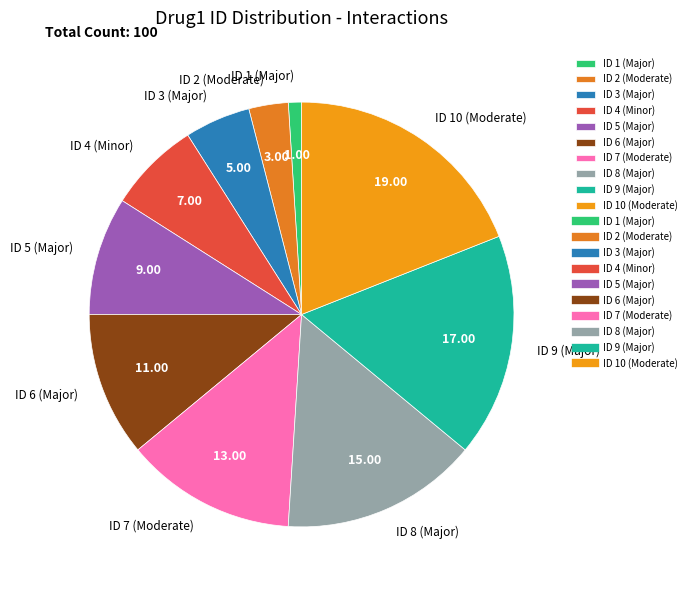

Is the sum of ID 2 (Moderate) and ID 10 (Moderate) greater than half?

No